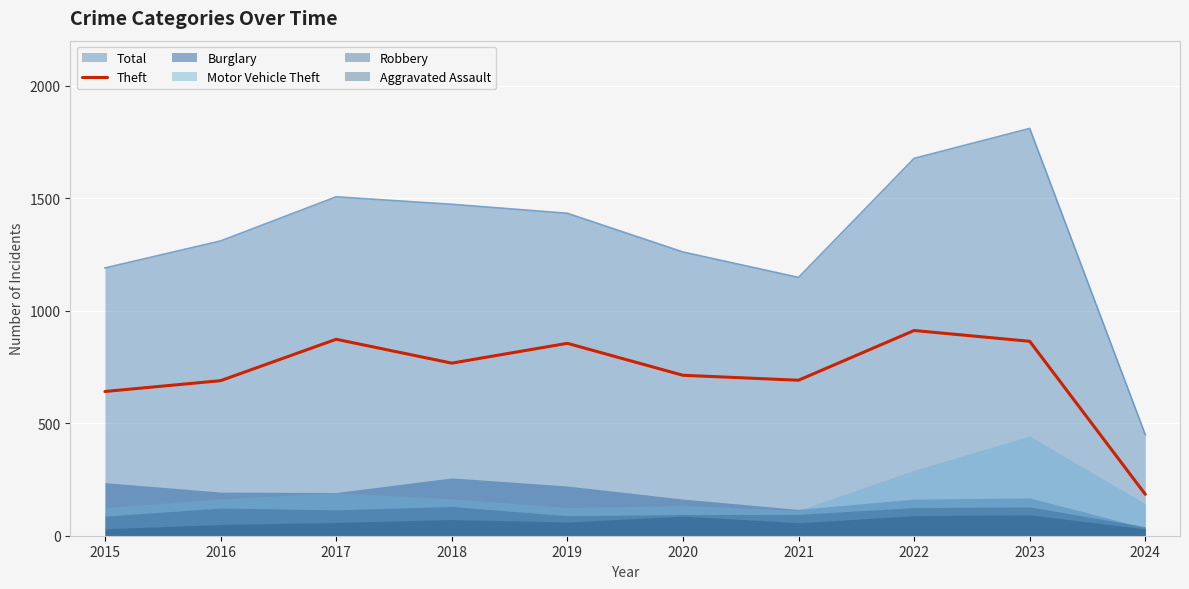

True or false: Total and Theft cross at least once.

False